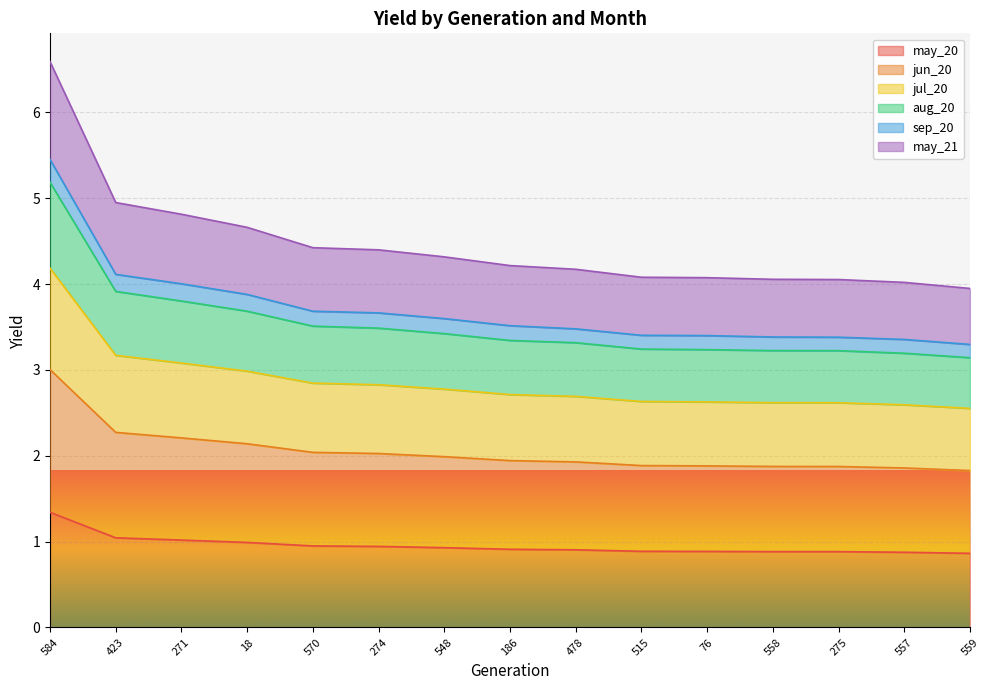

Count the number of categories in the chart.

15